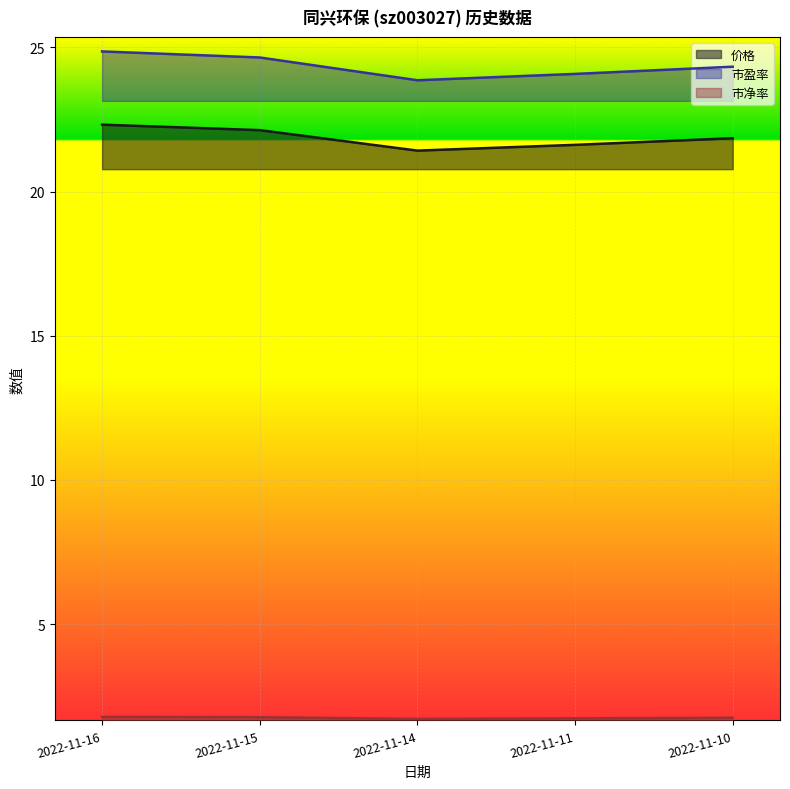

List the labels in order of 市净率 value, largest first.

2022-11-16, 2022-11-15, 2022-11-10, 2022-11-11, 2022-11-14